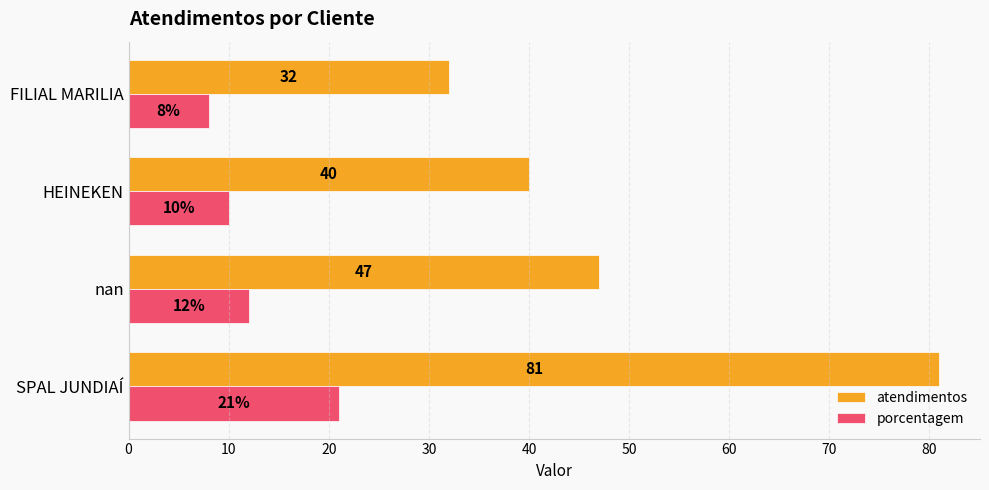

What is the total value across all series at nan?

59